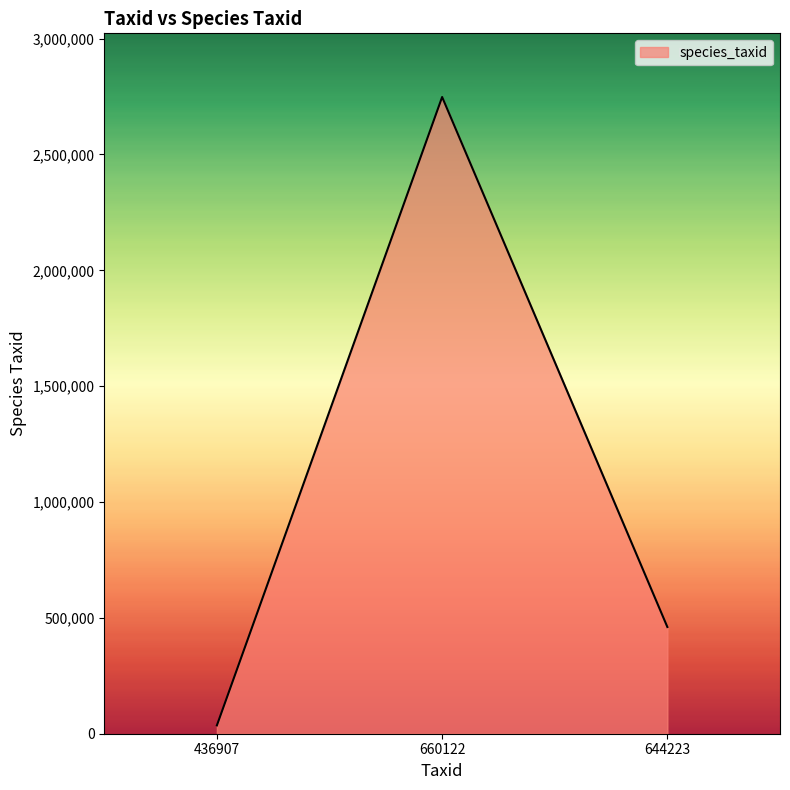

Rank the categories by value from lowest to highest.

436907, 644223, 660122